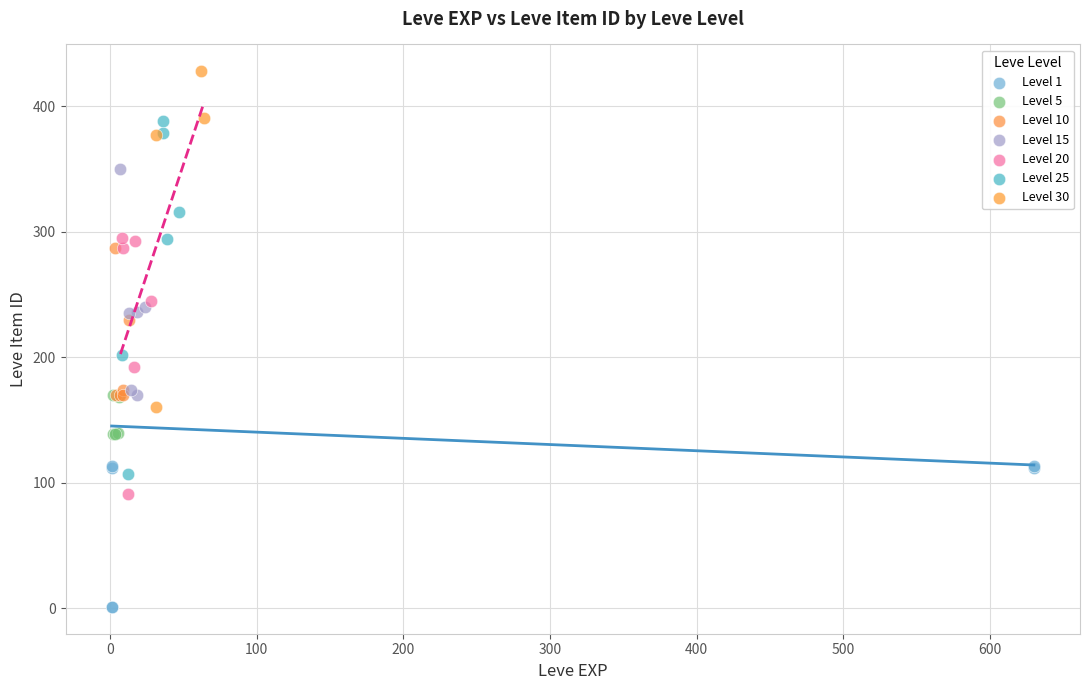

Which series reaches the maximum Y coordinate?

Level 30